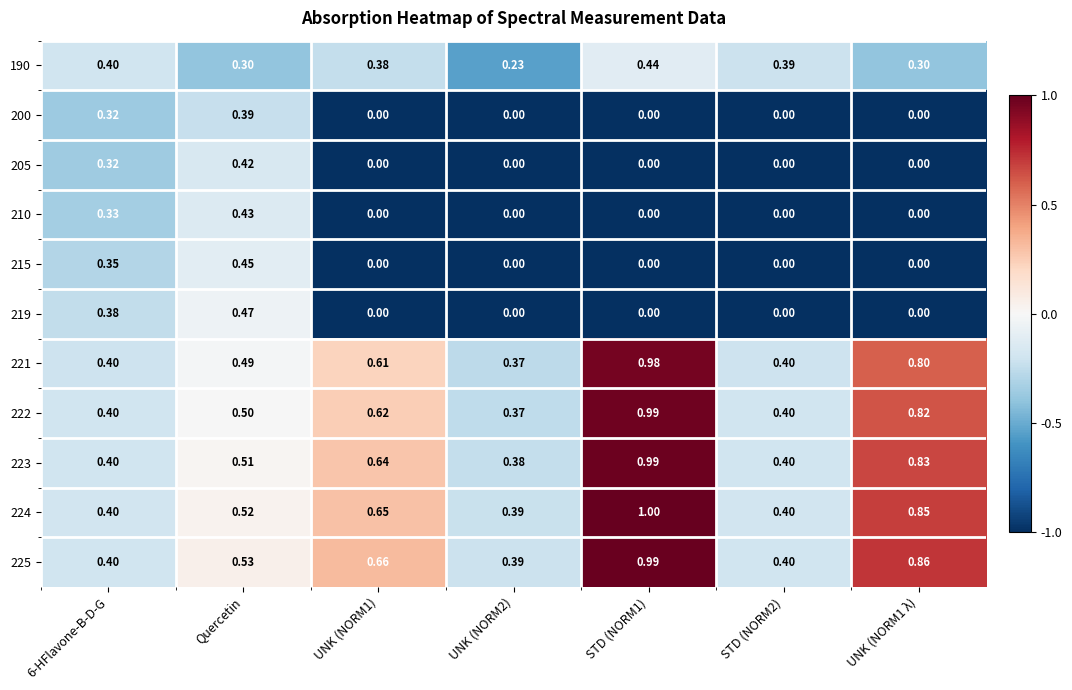

What is the minimum value shown in the chart?

0.0